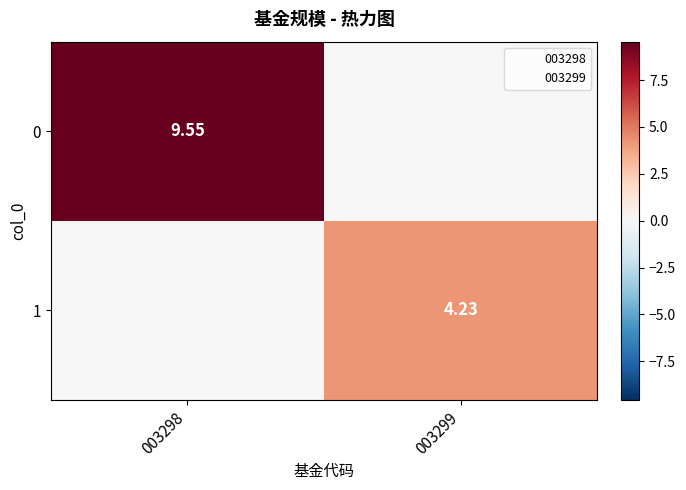

Which has a higher value, 003298 or 003299?

003298